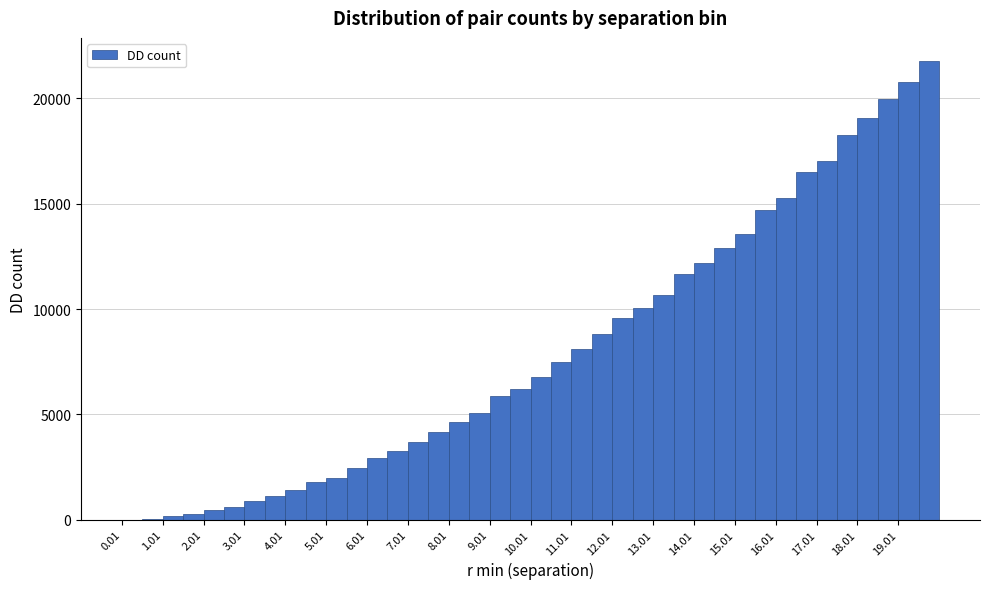

Reading left to right, list every bar in this chart as the range it spans on the x-axis followed by its height. Neither the bar edges nor the heights are printed on the chart, so give them approximately, as read against the axes.

0.01 to 0.51: under 500
0.51 to 1.01: under 500
1.01 to 1.51: under 500
1.51 to 2.01: under 500
2.01 to 2.51: under 500
2.51 to 3.01: 500
3.01 to 3.51: 1000
3.51 to 4.01: 1000
4.01 to 4.51: 1500
4.51 to 5.01: 2000
5.01 to 5.51: 2000
5.51 to 6.01: 2500
6.01 to 6.51: 3000
6.51 to 7.01: 3500
7.01 to 7.51: 3500
7.51 to 8.01: 4000
8.01 to 8.51: 4500
8.51 to 9.01: 5000
9.01 to 9.51: 6000
9.51 to 10.01: 6000
10.01 to 10.51: 7000
10.51 to 11.01: 7500
11.01 to 11.51: 8000
11.51 to 12.01: 9000
12.01 to 12.51: 9500
12.51 to 13.01: 10000
13.01 to 13.51: 10500
13.51 to 14.01: 11500
14.01 to 14.51: 12000
14.51 to 15.01: 13000
15.01 to 15.51: 13500
15.51 to 16.01: 14500
16.01 to 16.51: 15500
16.51 to 17.01: 16500
17.01 to 17.51: 17000
17.51 to 18.01: 18500
18.01 to 18.51: 19000
18.51 to 19.01: 20000
19.01 to 19.51: 21000
19.51 to 20.01: 22000